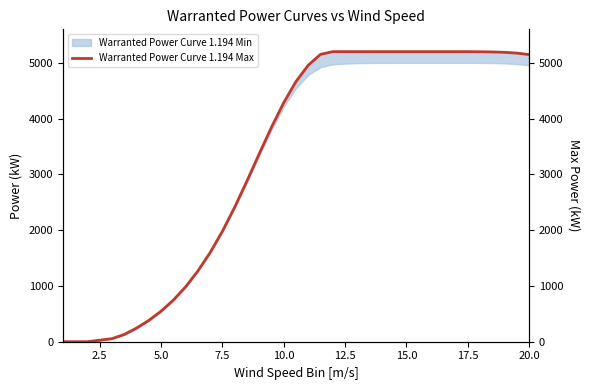

Is this an area chart (filled region under the line)?

No